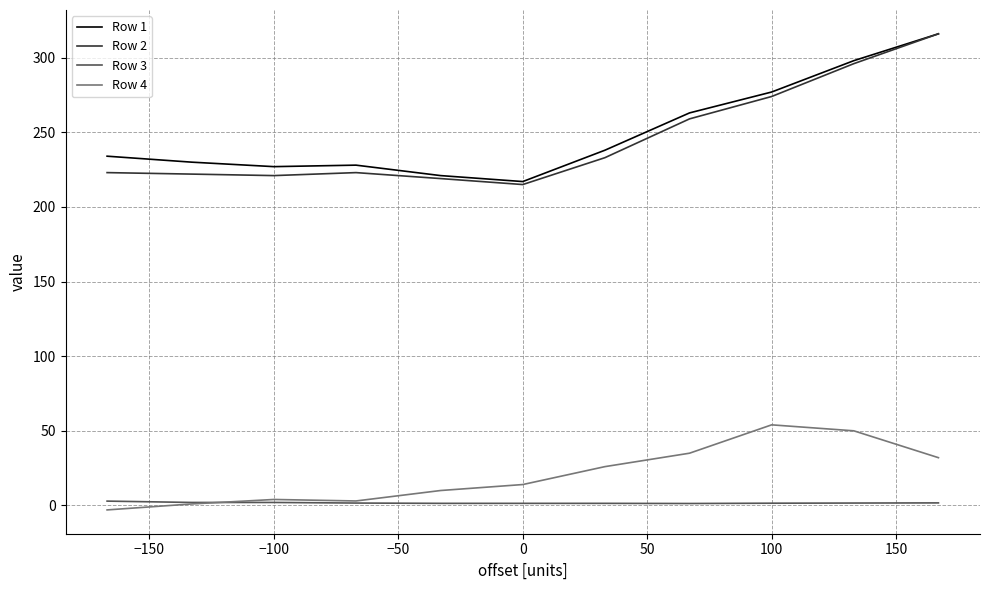

True or false: Row 3 and Row 1 intersect in this chart.

False